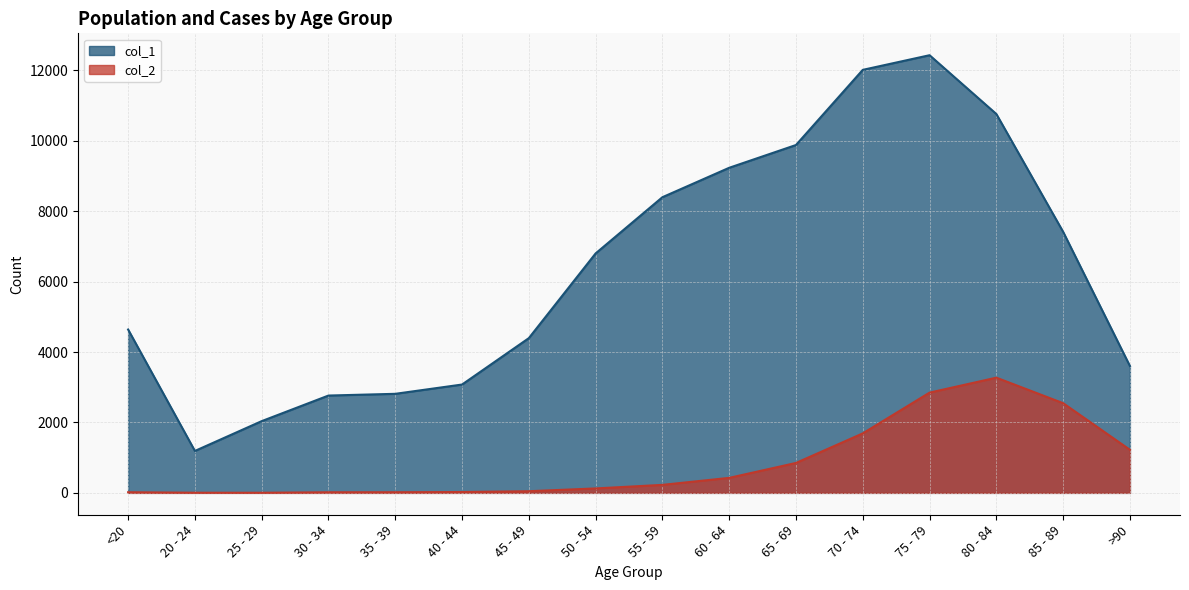

What is the maximum value for col_2?

3273